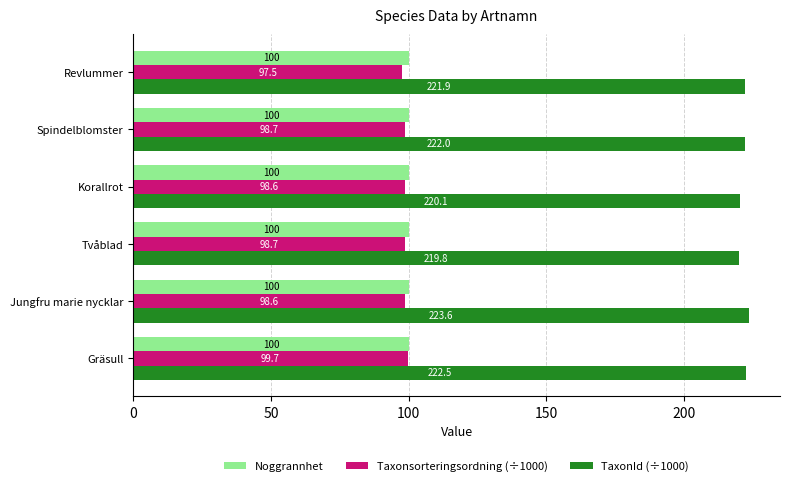

Is it true that Noggrannhet equals 100.0 at Gräsull?

True